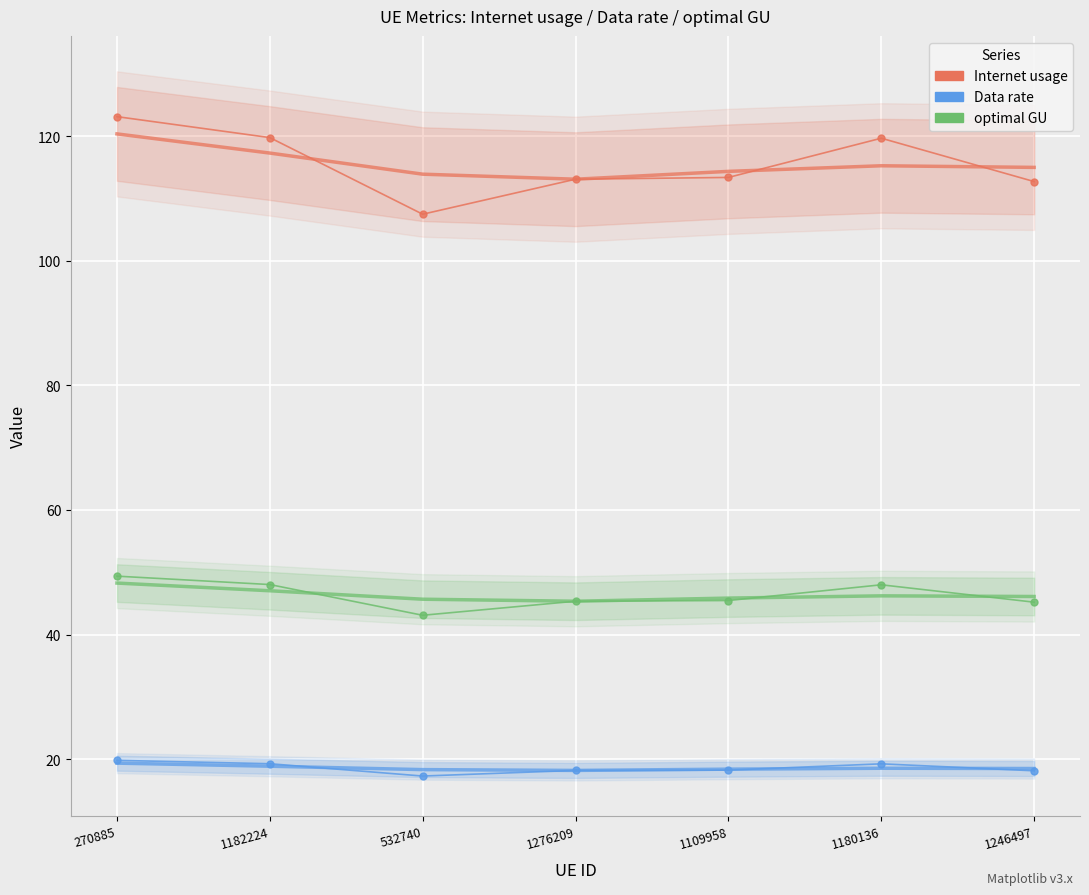

What is the approximate value of Internet usage at 1109958?

113.4